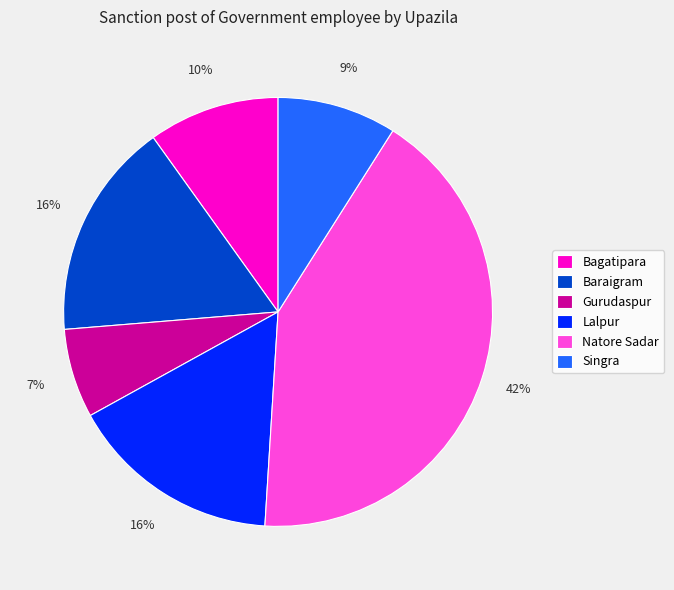

How many segments does this pie chart have?

6